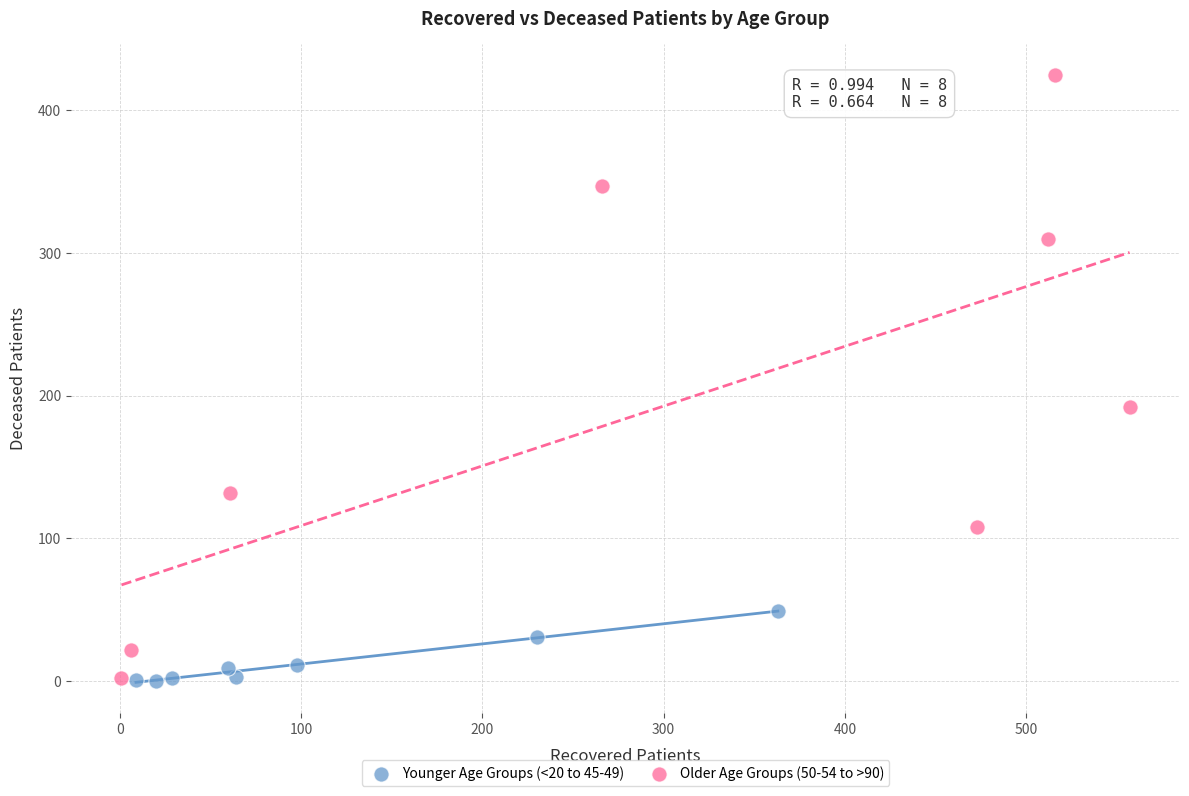

Which series contains the highest Y value?

Older Age Groups (50-54 to >90)